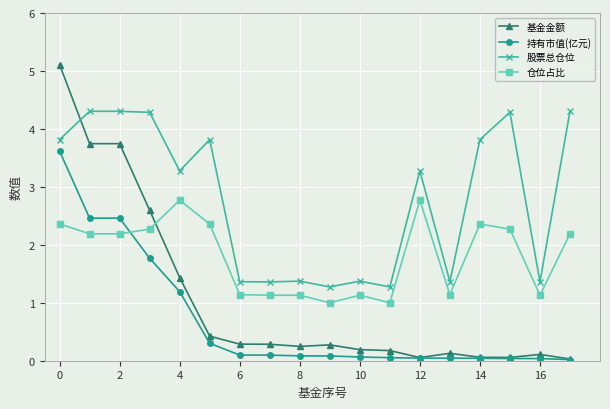

Which series has the largest total across all categories?

股票总仓位